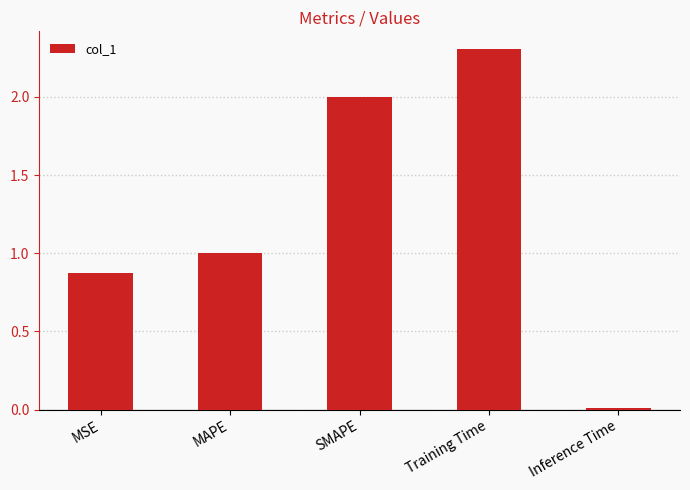

At which label is the value closest to 1?

MAPE